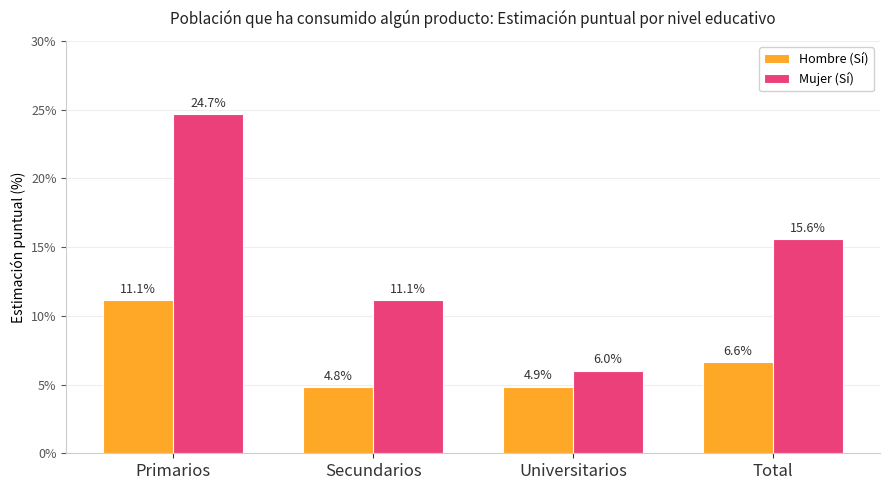

Reading left to right, transcribe all the data shown in this chart.

Hombre (Sí): 11.1	4.8	4.9	6.6
Mujer (Sí): 24.7	11.1	6.0	15.6